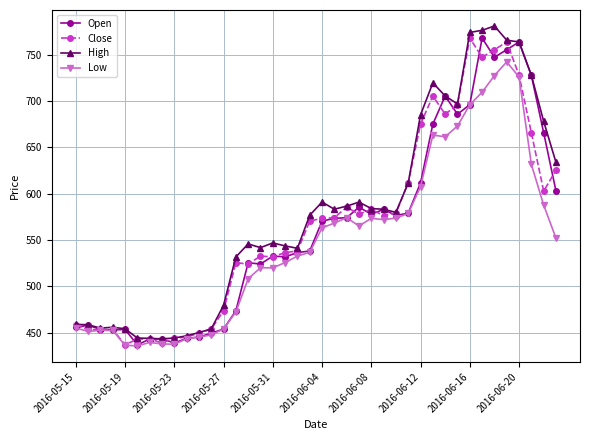

True or false: Open has more than 0 points higher than both neighbors.

True